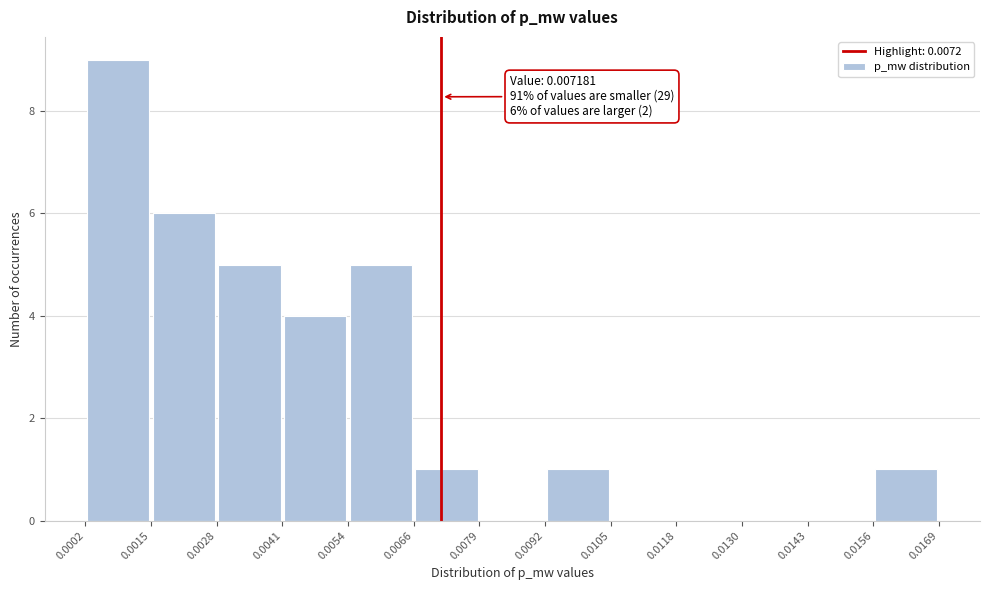

Which range on the x-axis has the tallest bar?

0.0002 to 0.0015